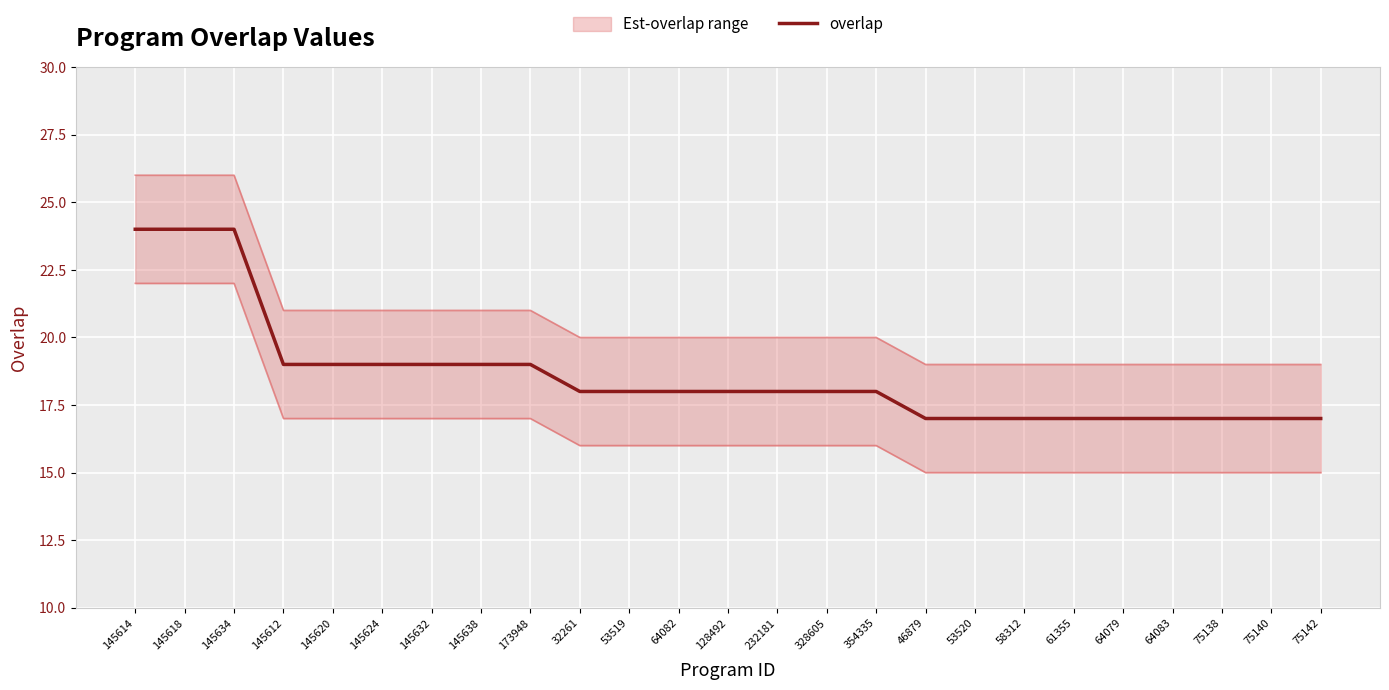

How many data points does each series have?

25